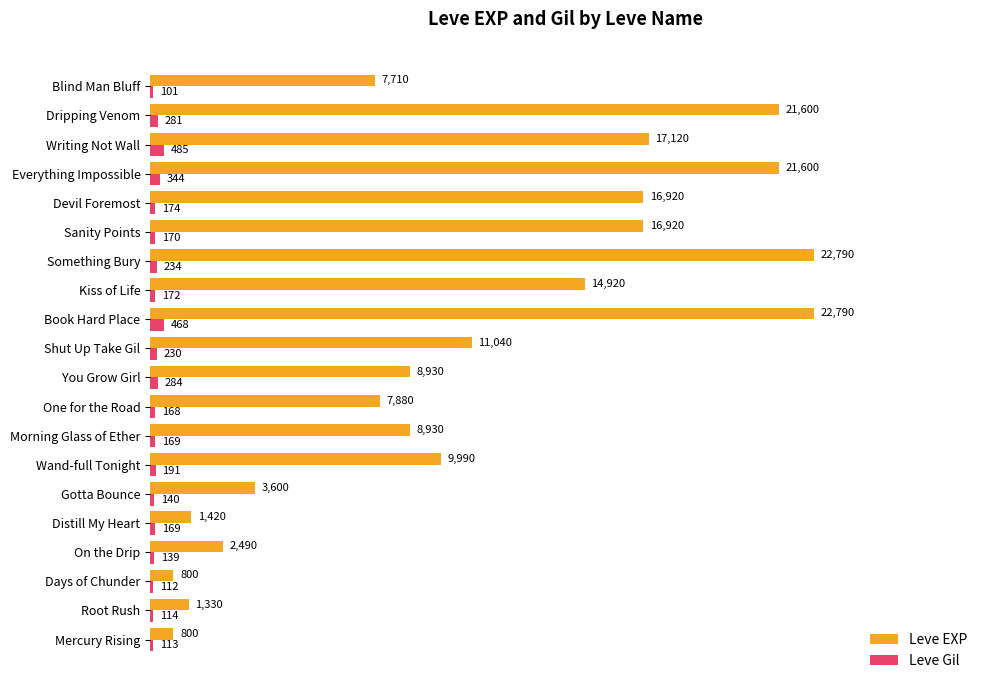

What is the difference between the second highest and second lowest values in the Leve Gil series?

356